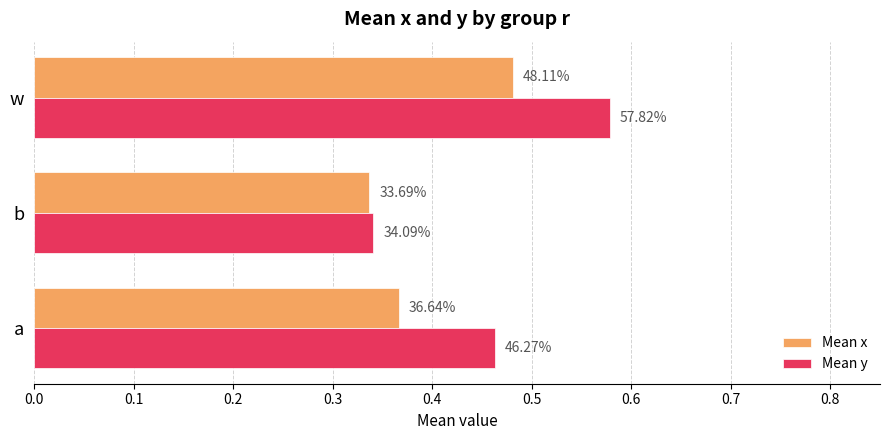

What are all the series names shown in the legend?

Mean x, Mean y